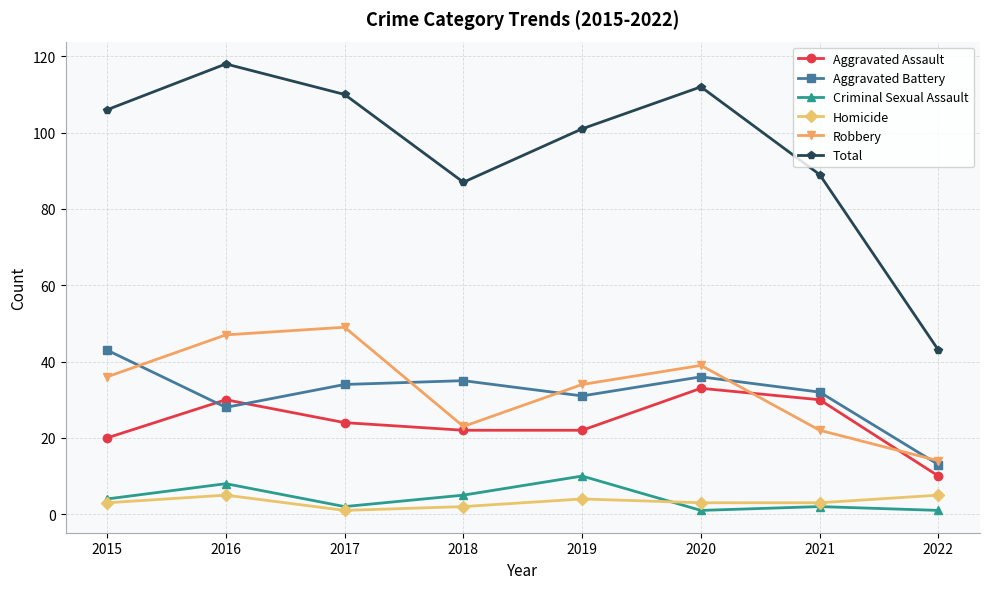

Where is the first local maximum for Criminal Sexual Assault?

2016